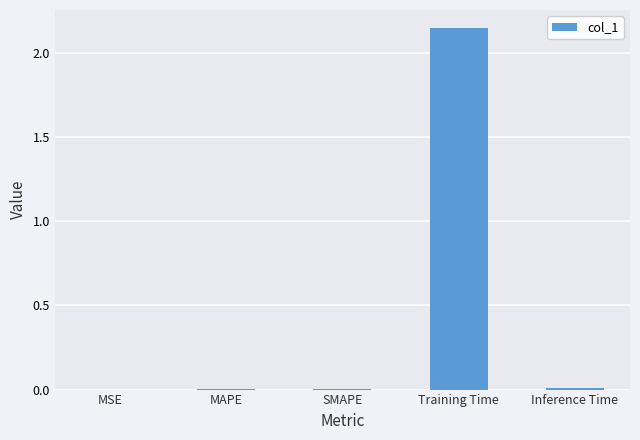

Which label corresponds to the largest value in the chart?

Training Time